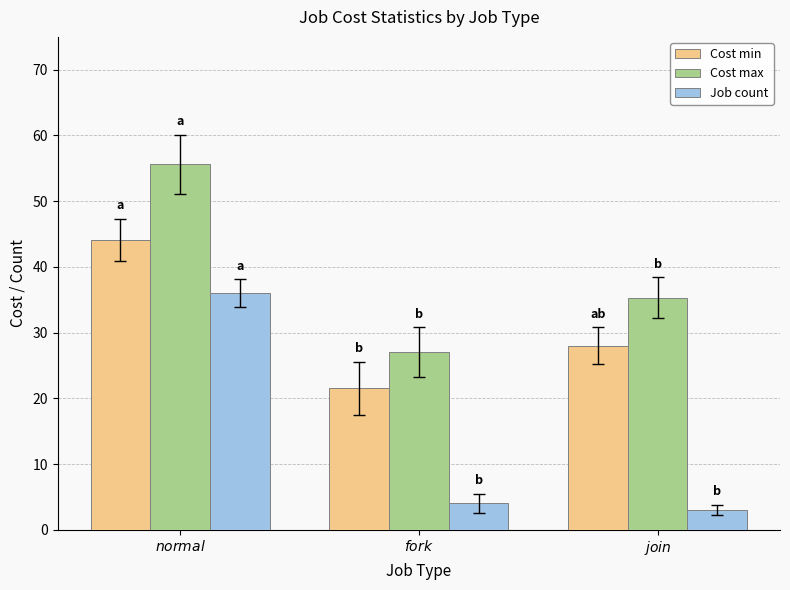

What is the sum of all Cost max values?

117.9